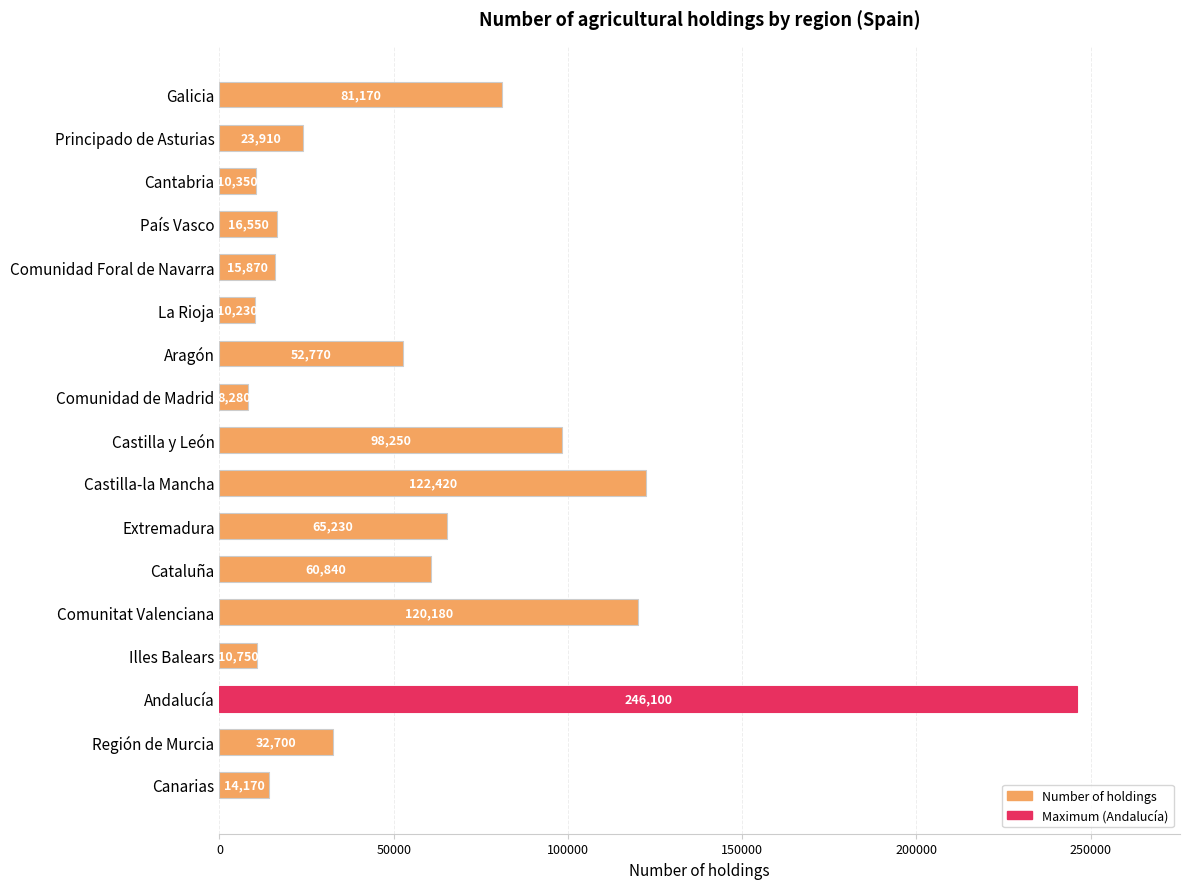

What is the minimum value shown in the chart?

8280